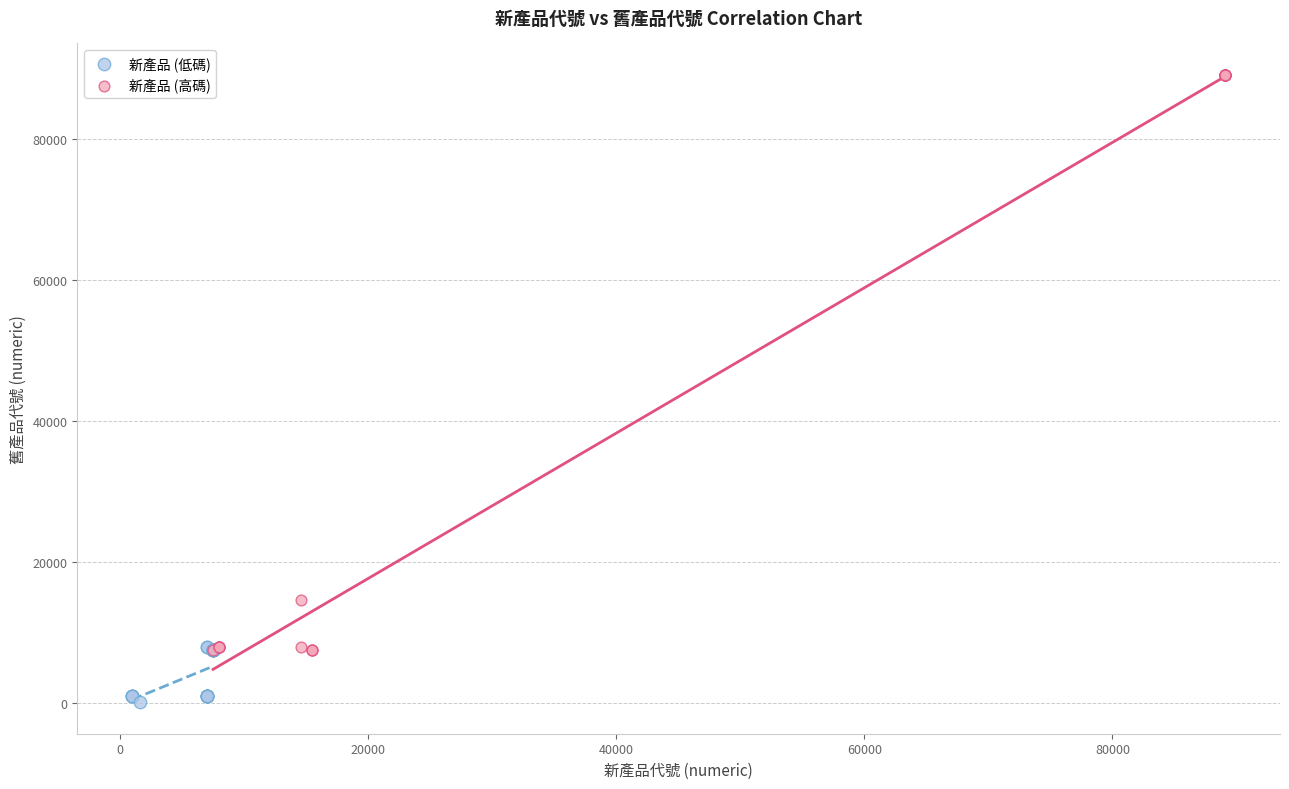

What are all the series names shown in the legend?

新產品 (低碼), 新產品 (高碼)